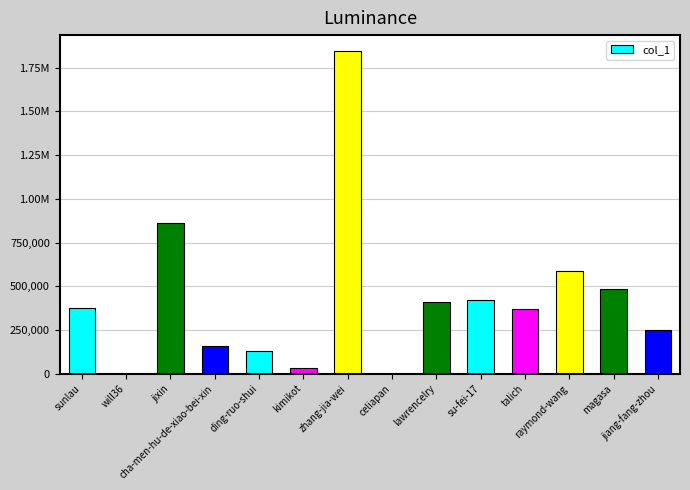

What is the label of the 5th bar from the right?

su-fei-17